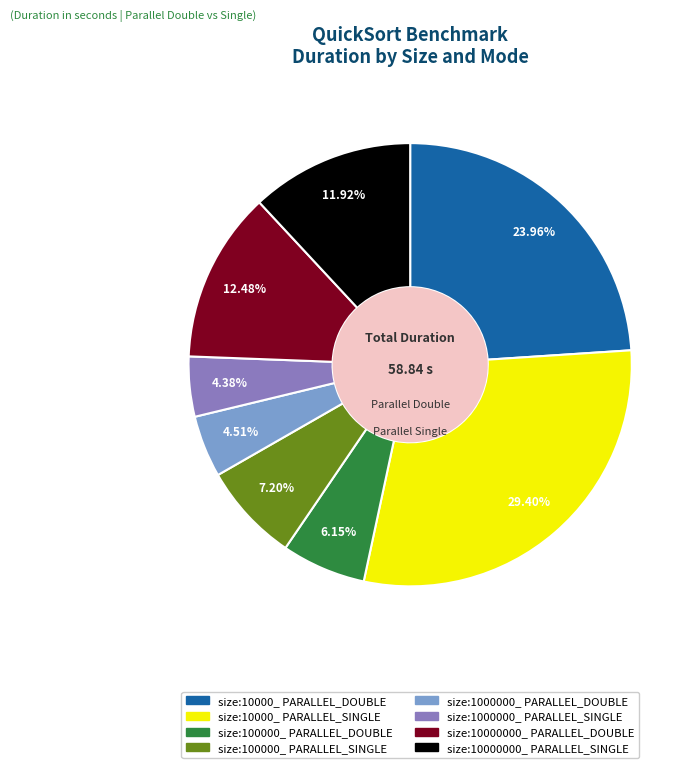

To the nearest percent, what is the difference between the largest and smallest slice percentages?

25%